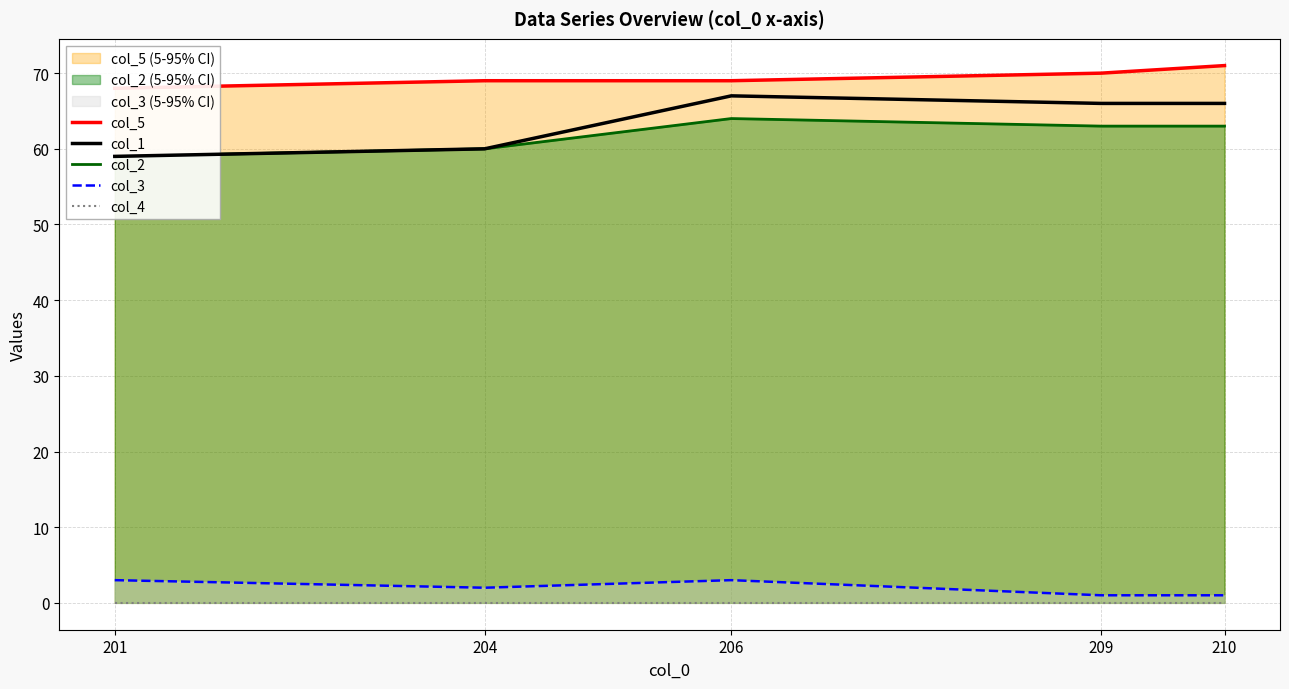

What are all the series names shown in the legend?

col_5, col_1, col_2, col_3, col_4